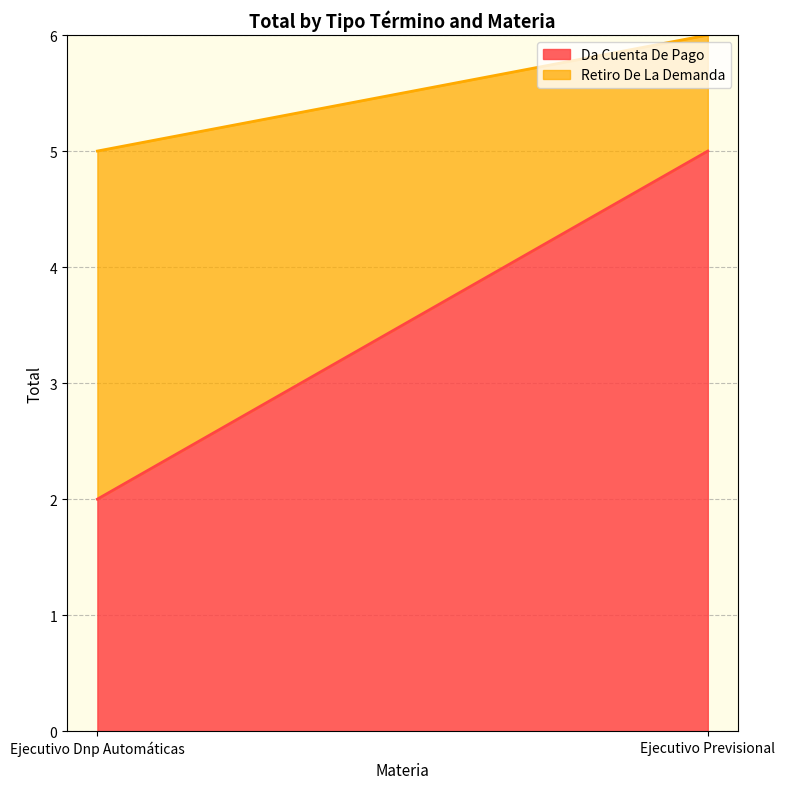

What is the sum of all Da Cuenta De Pago values?

7